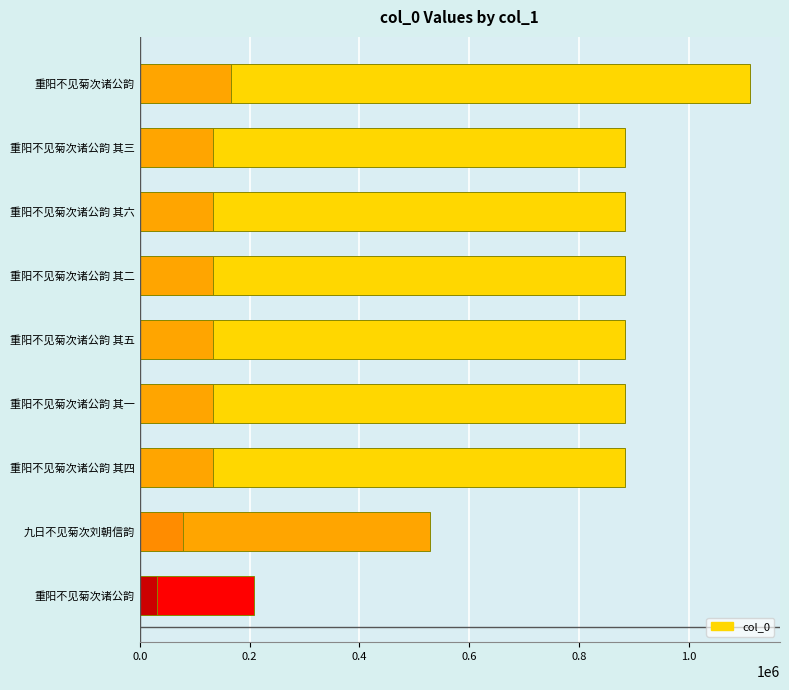

What position from the left is 0.8?

5